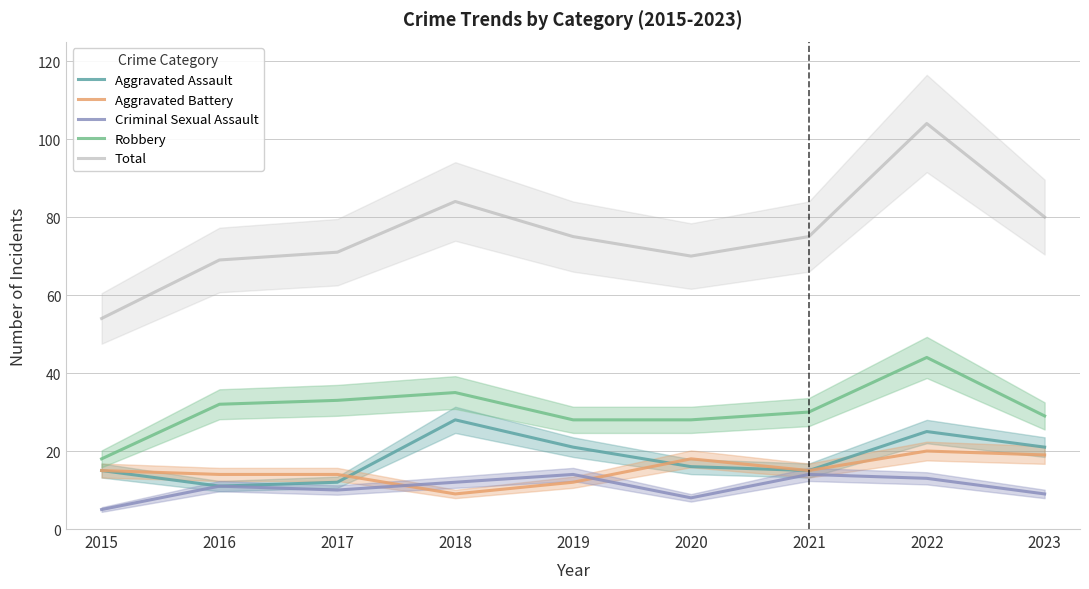

Which series has the largest total across all categories?

Total